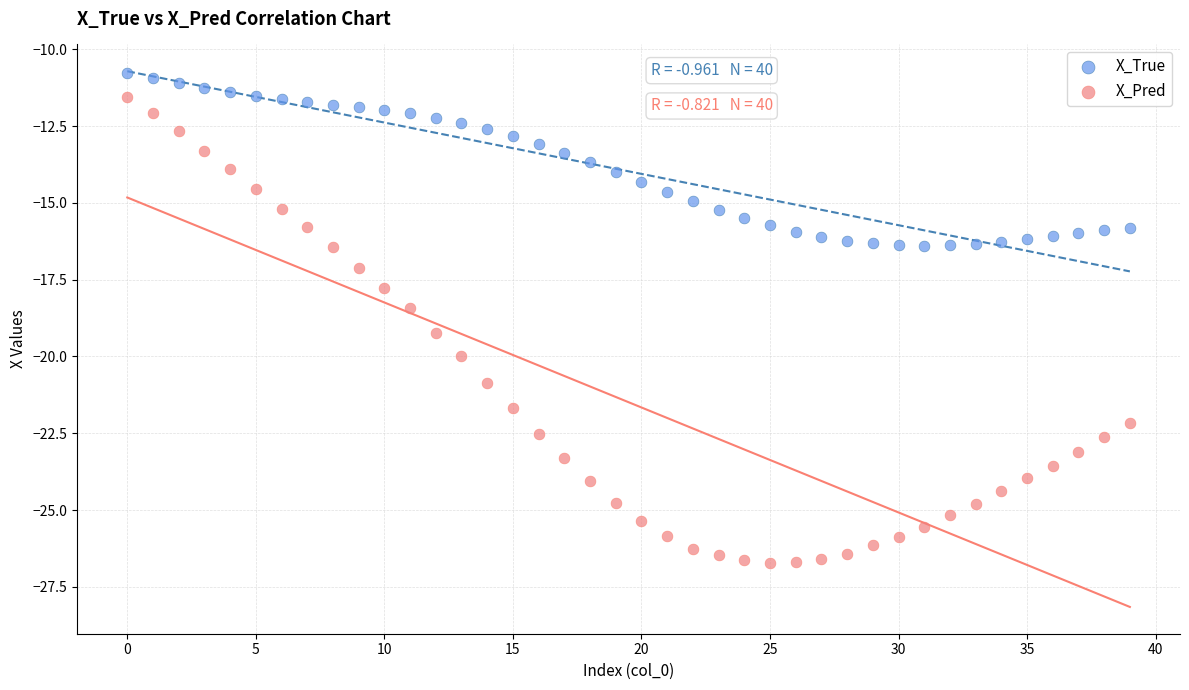

Which series contains the lowest Y value?

X_Pred